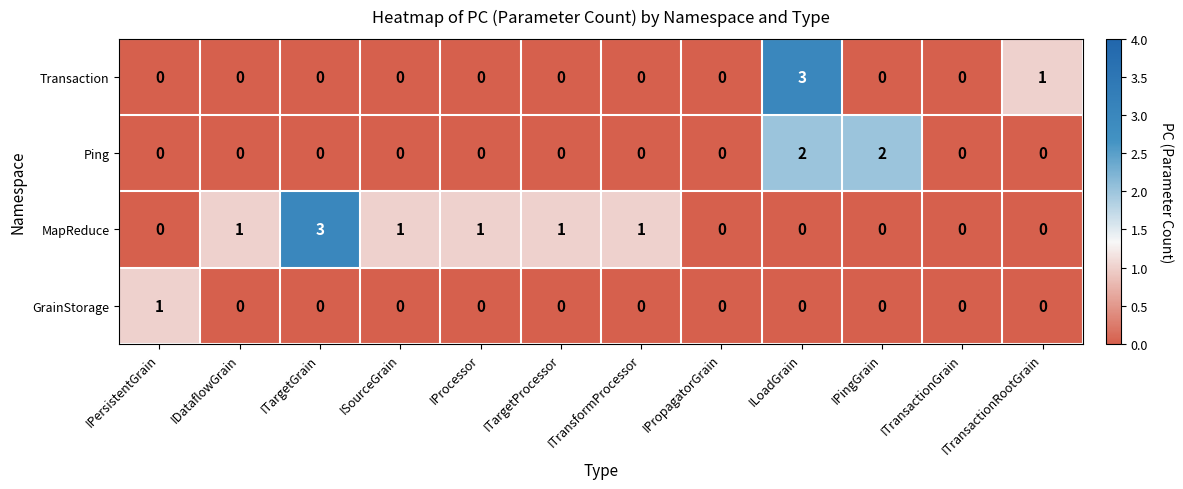

Count the GrainStorage values in the range 0 to 1.

12